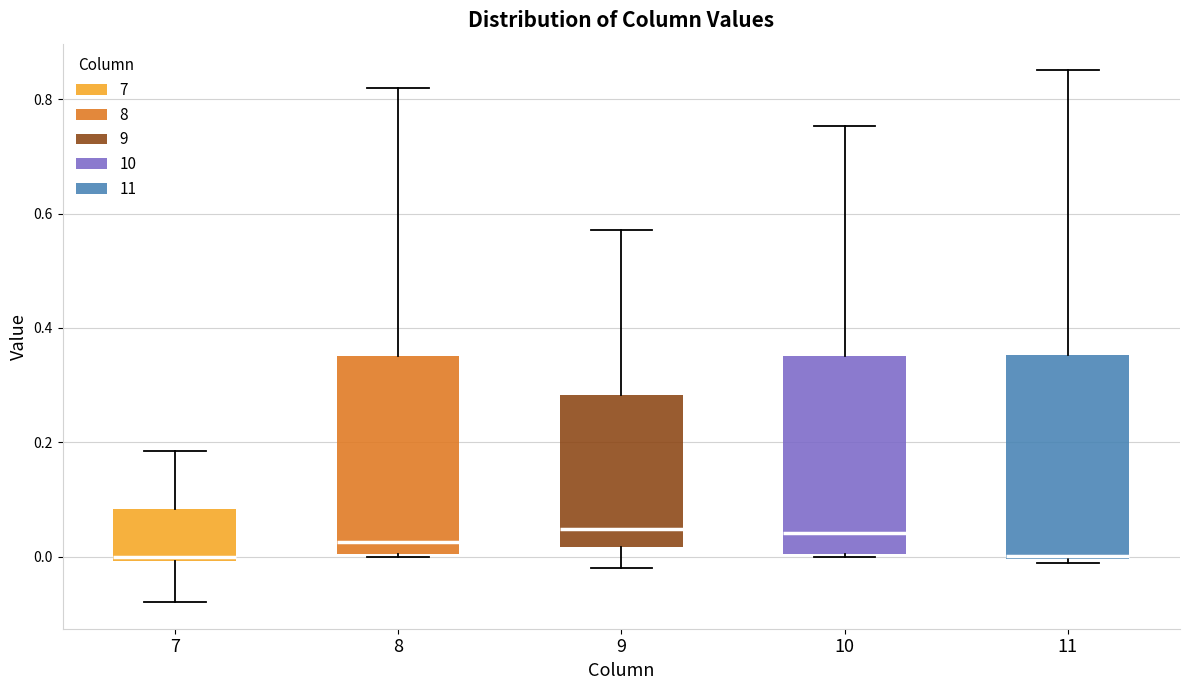

Reading left to right, read every box against the y-axis: the position of its median line, the range the box covers, and the ends of its whiskers. The values are not printed on the chart, so give them approximately, as read against the axis.

7: median 0.00 (just above the box's lower edge), box 0.00 to 0.08, whiskers -0.08 to 0.18
8: median 0.02, box 0.00 to 0.36, whiskers 0.00 to 0.82
9: median 0.04, box 0.02 to 0.28, whiskers -0.02 to 0.58
10: median 0.04, box 0.00 to 0.36, whiskers 0.00 to 0.76
11: median 0.00, box 0.00 to 0.36, whiskers -0.02 to 0.86